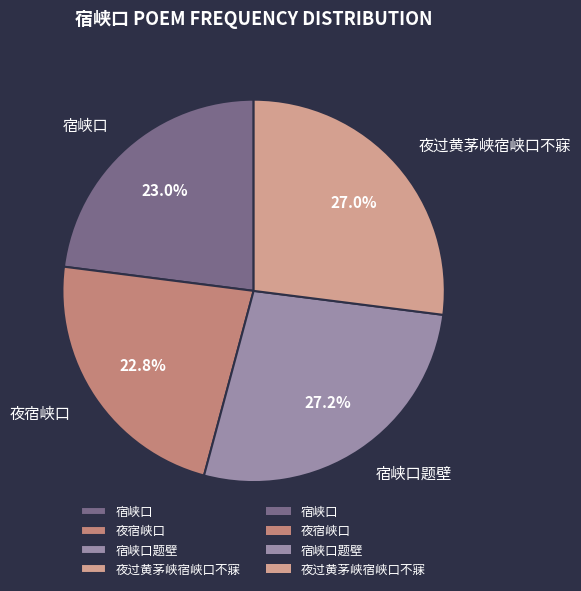

What is the ratio of the value at 夜宿峡口 to the value at 夜过黄茅峡宿峡口不寐?

0.8